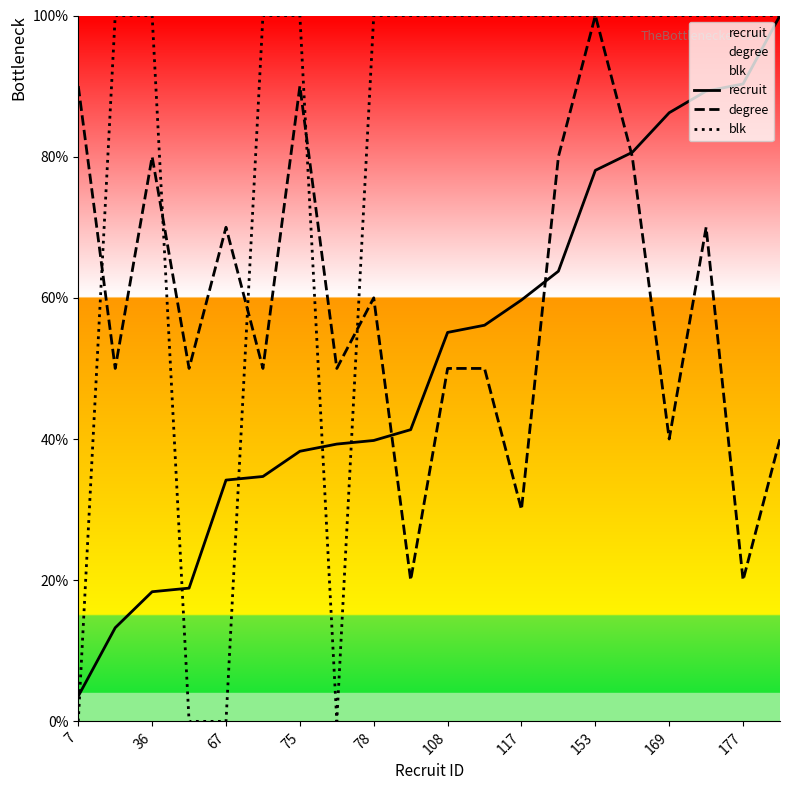

Where is the first local maximum for degree?

36